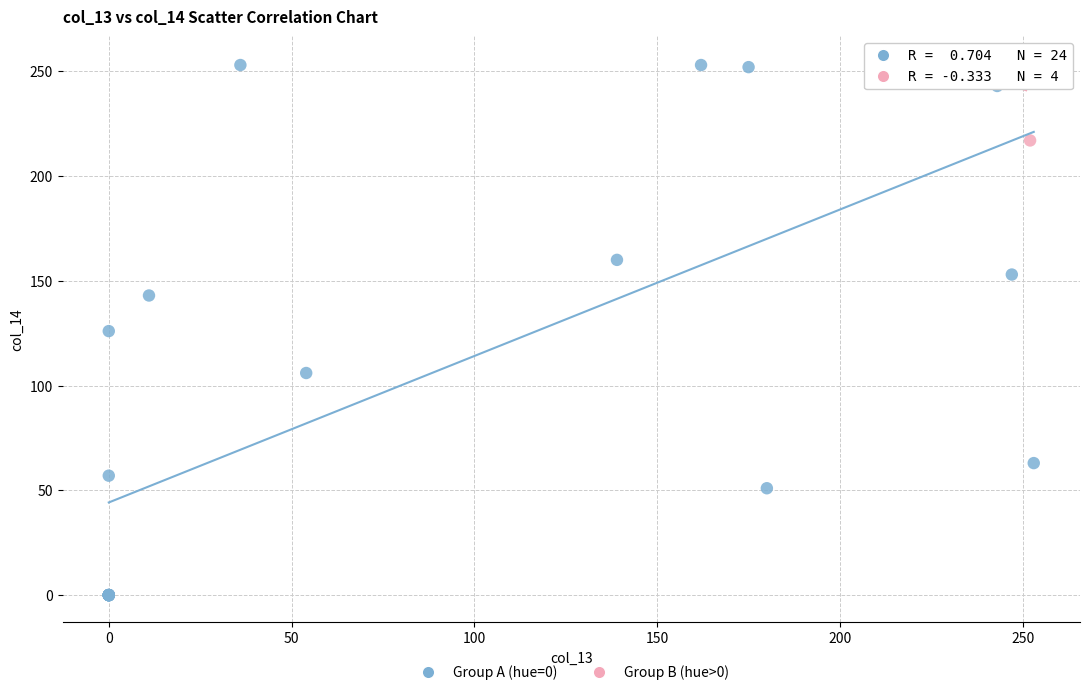

Which series contains the lowest Y value?

Group A (hue=0)